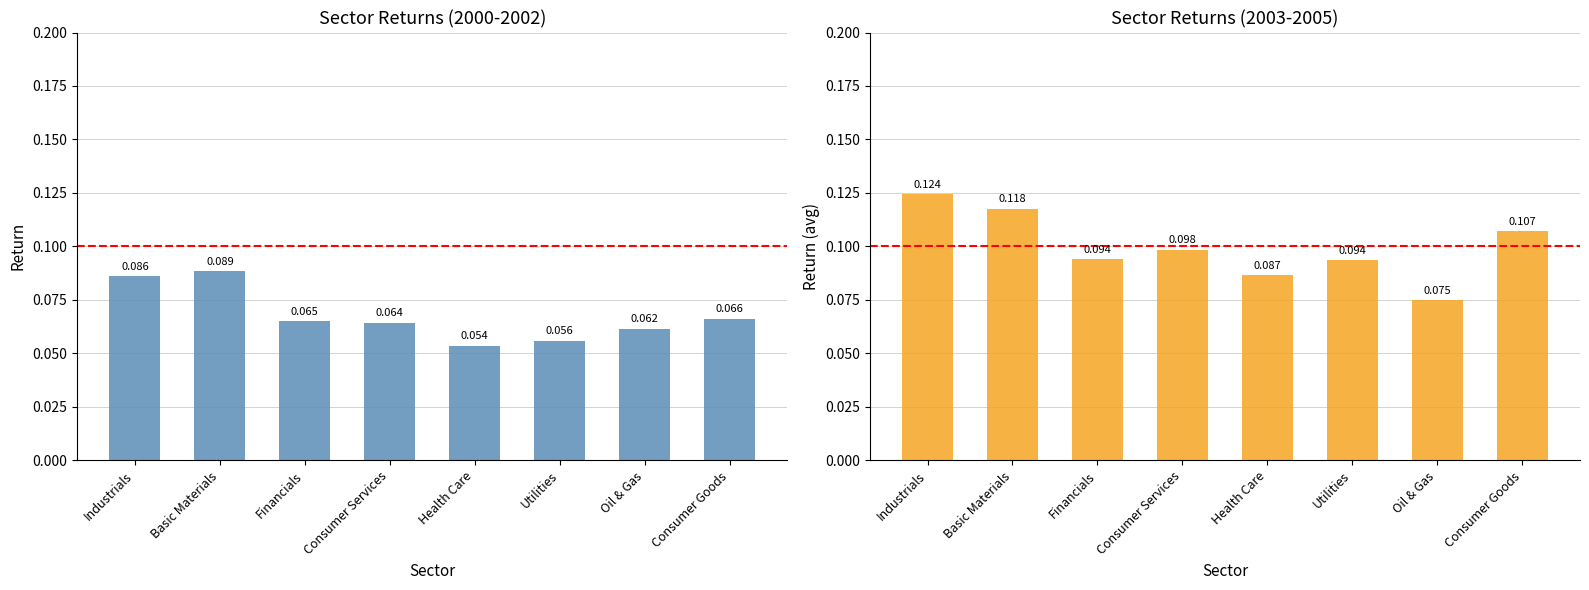

What is the average value of the Avg 2003-2005 series?

0.1